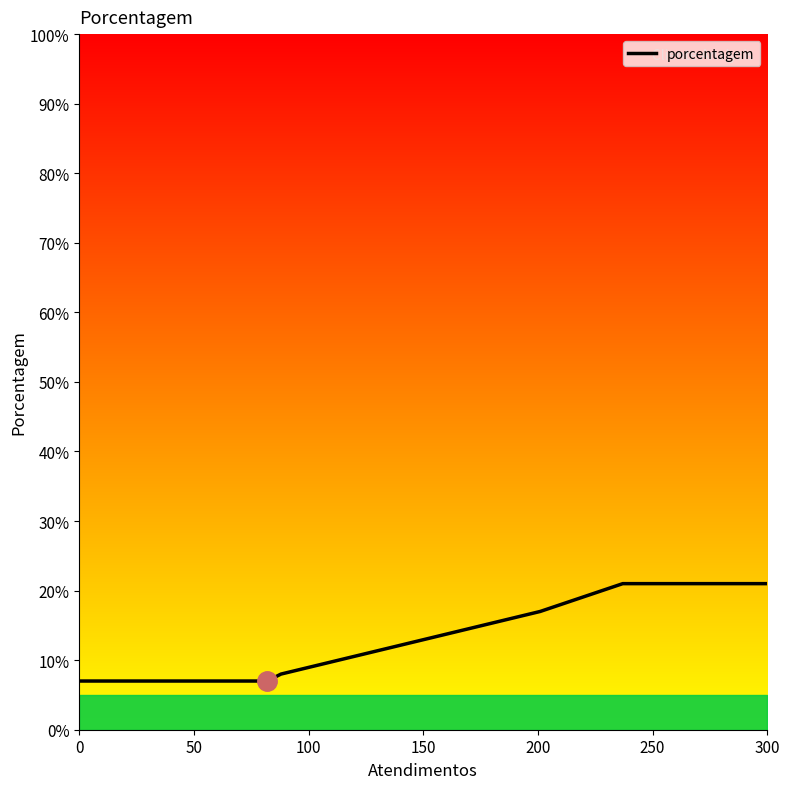

Reading left to right, what are all the values shown in this chart?

7	7	8	17	21	21